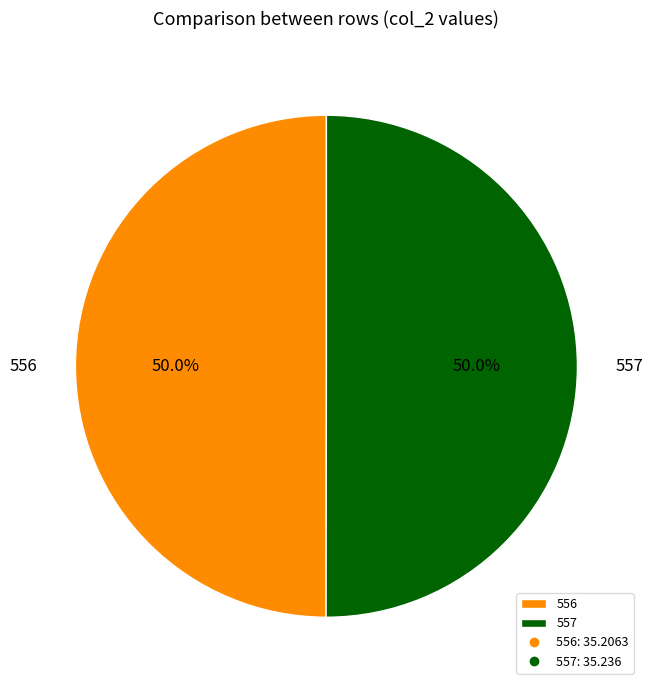

Combined, do 556 and 557 account for over 50%?

Yes